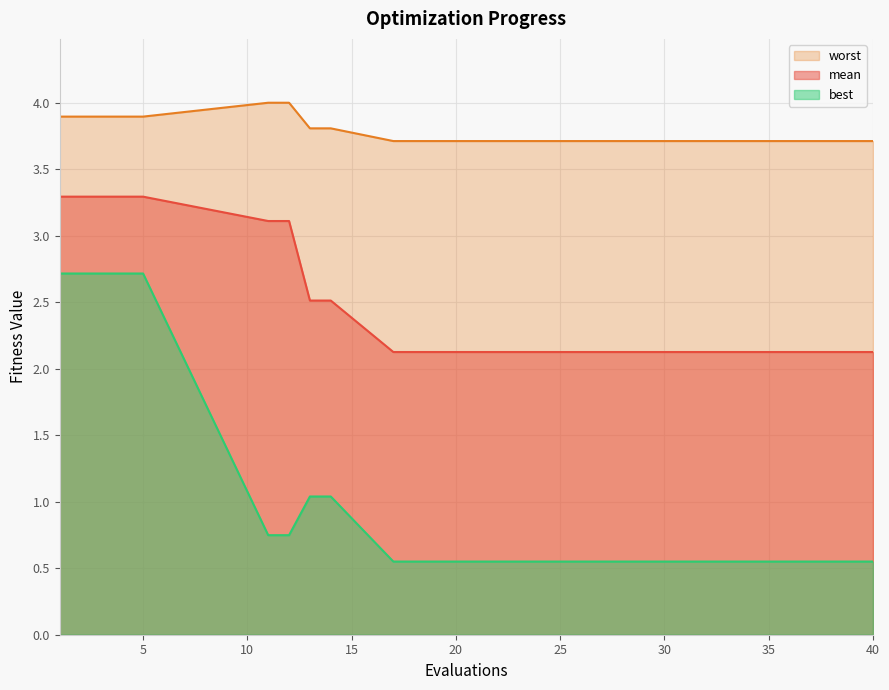

True or false: mean has a value of 3.3 at 1.

True